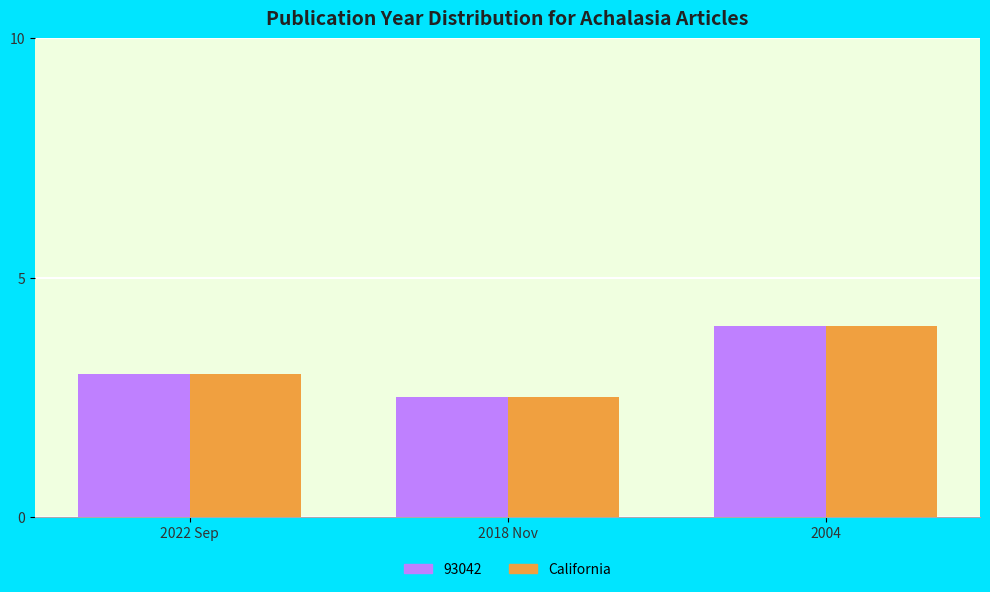

The California series shows 1.4 at 2022 Sep. True or false?

False